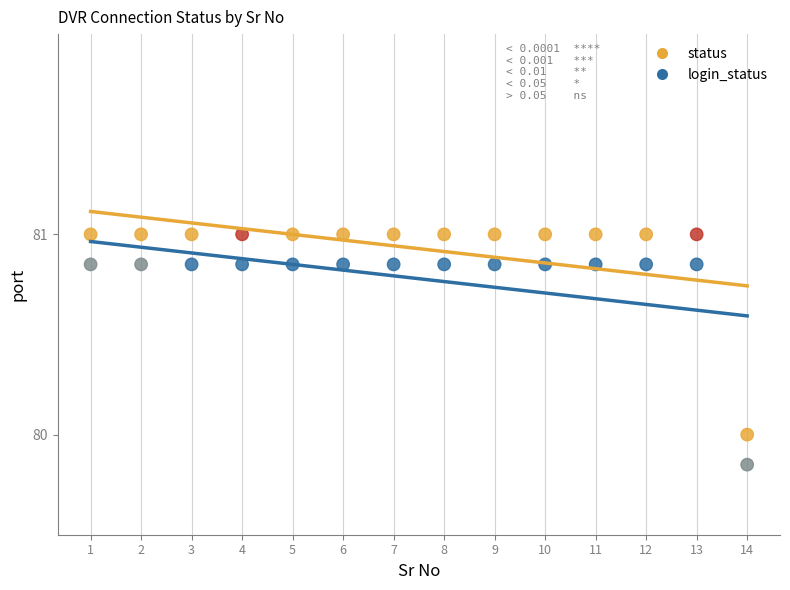

What is the X range (max minus min) for the scatter plot?

13.0